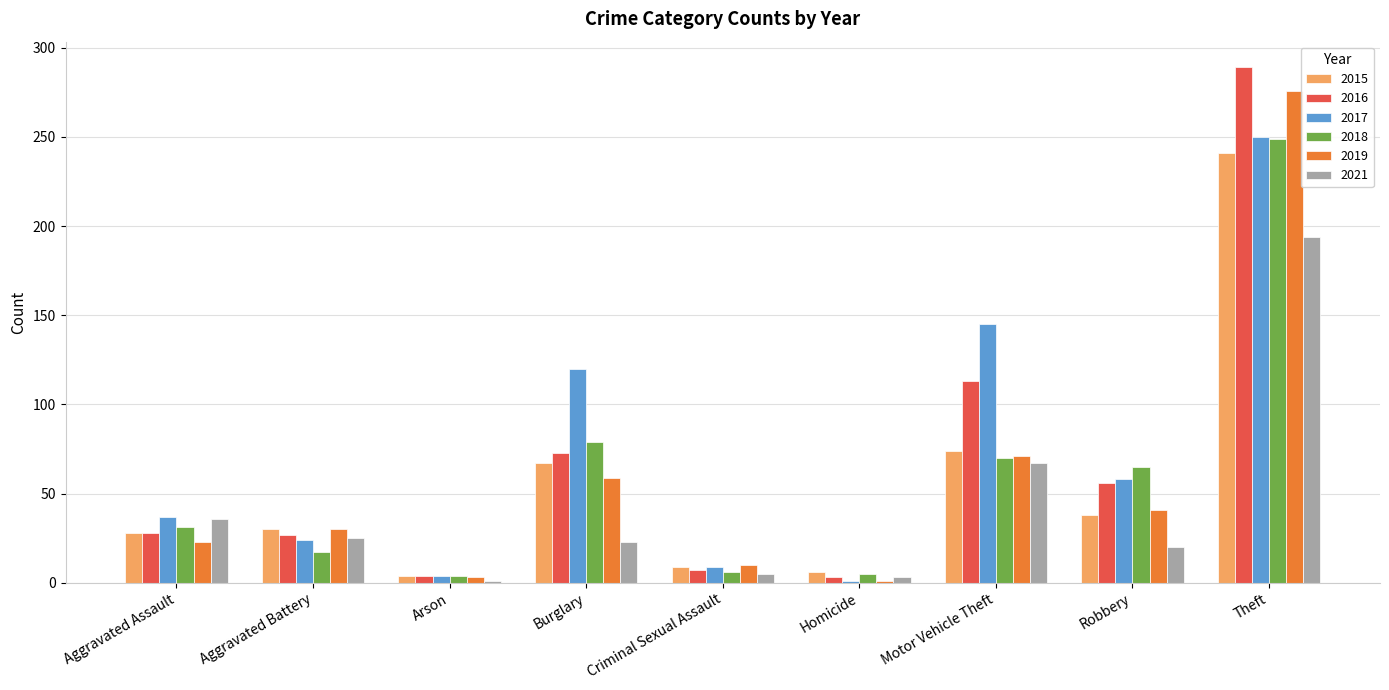

True or false: 2021 has a value of 36 at Robbery.

False